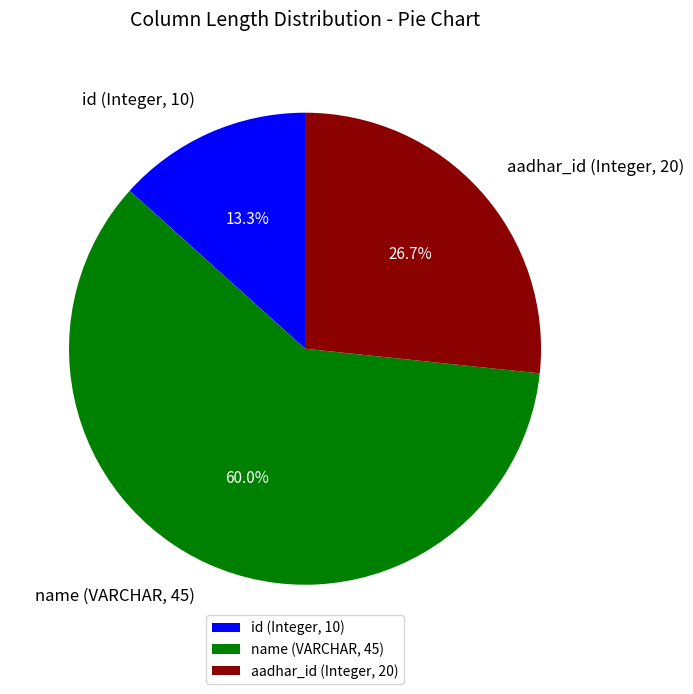

Does name (VARCHAR, 45) represent more than half of the total?

Yes